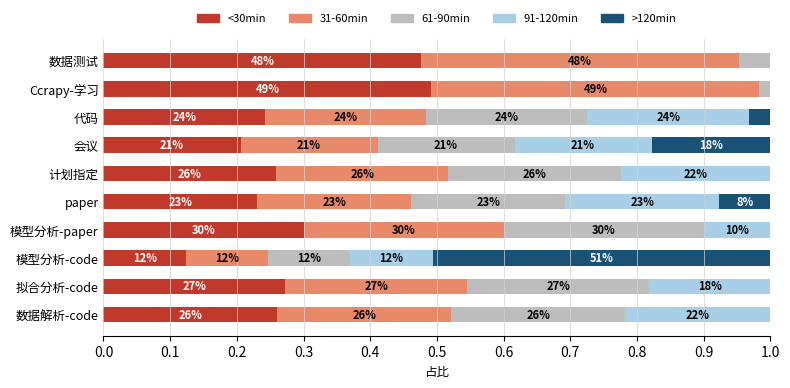

What are all the series names shown in the legend?

<30min, 31-60min, 61-90min, 91-120min, >120min